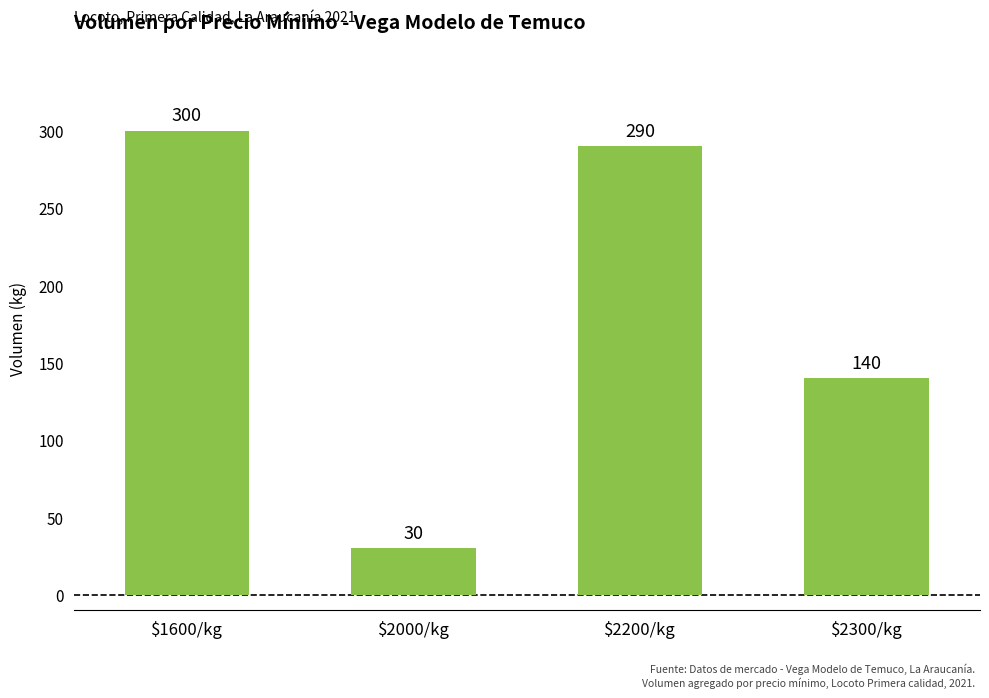

What is the minimum value shown in the chart?

30